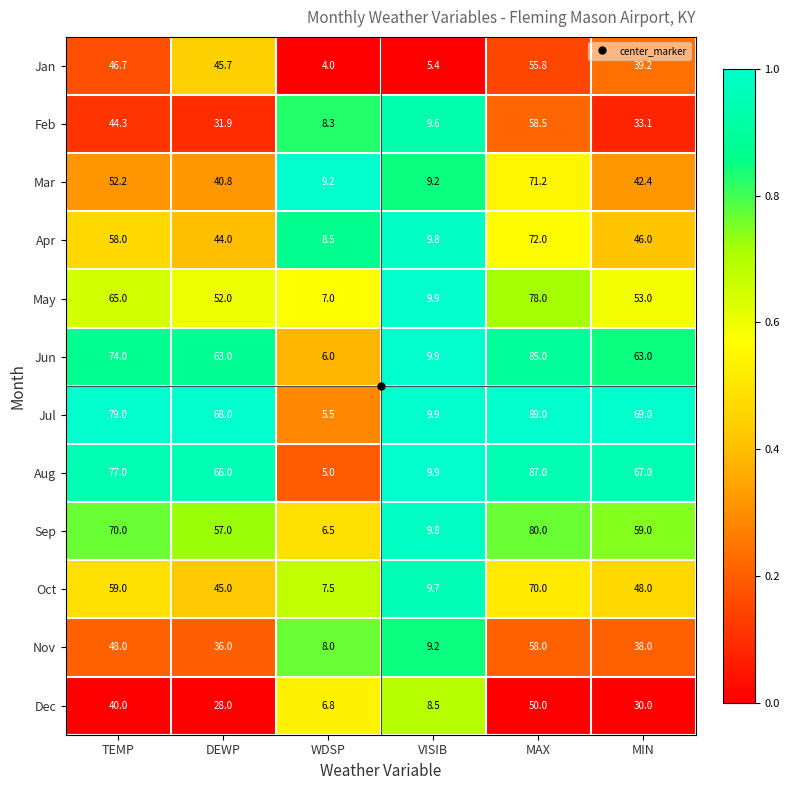

How many data points does each series have?

6